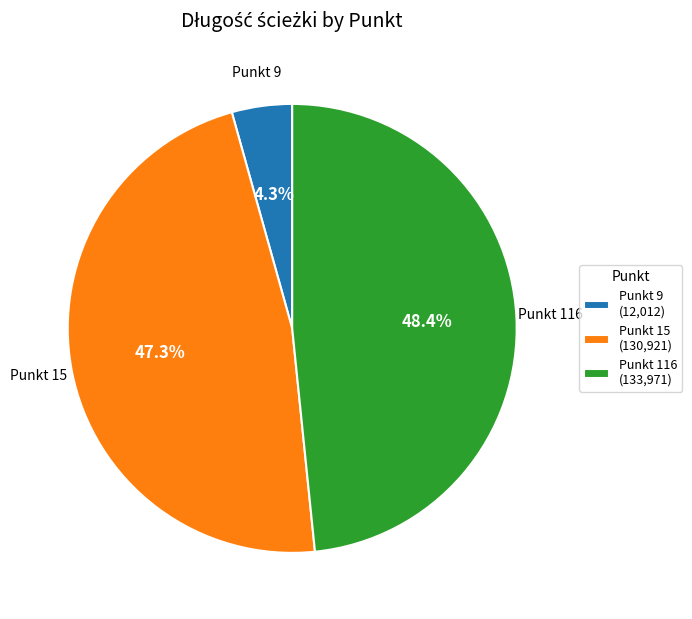

To the nearest percent, what is the average slice percentage?

33%